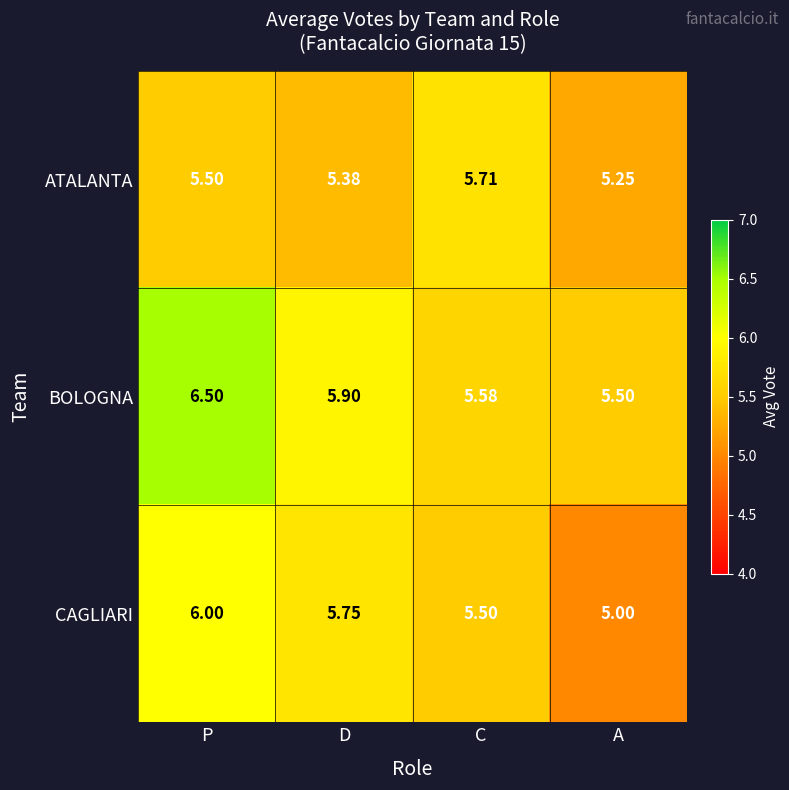

What is the smallest value displayed?

5.0